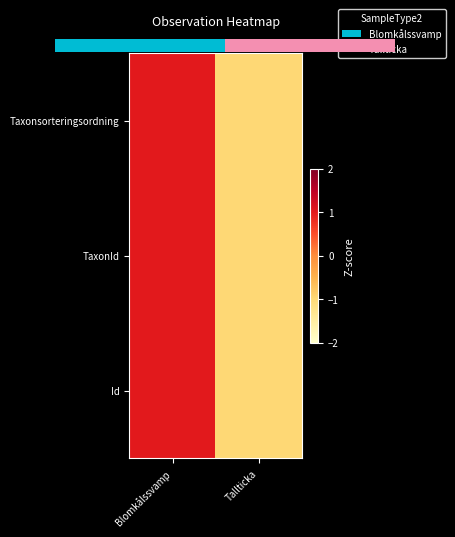

List the labels in order of TaxonId value, smallest first.

Tallticka, Blomkålssvamp